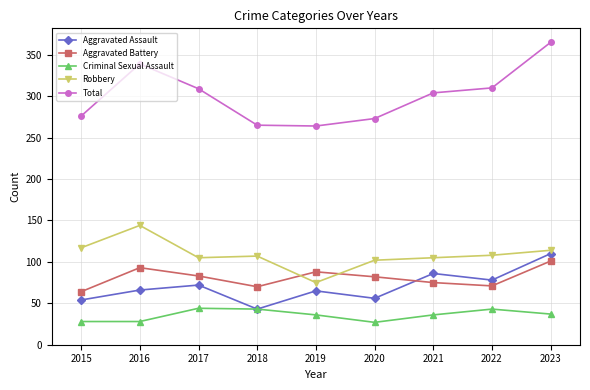

Read the Aggravated Assault value at 2022.

78